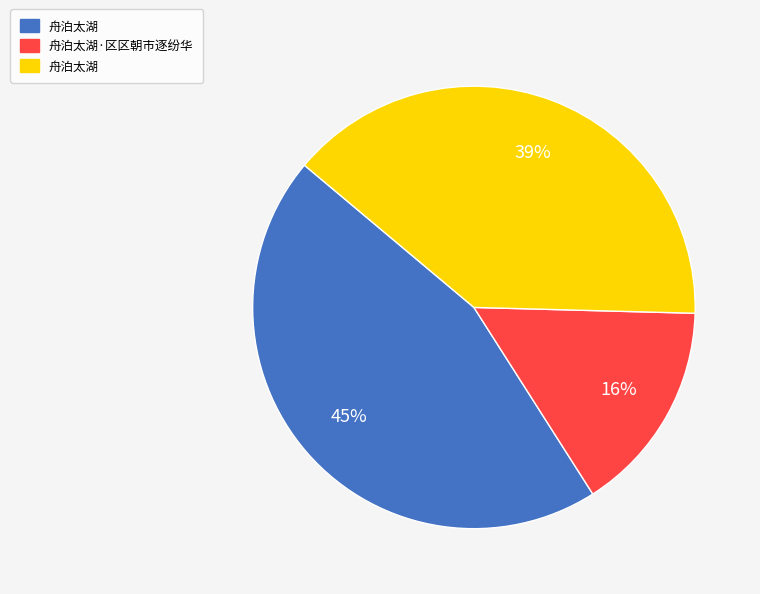

How many segments does this pie chart have?

3